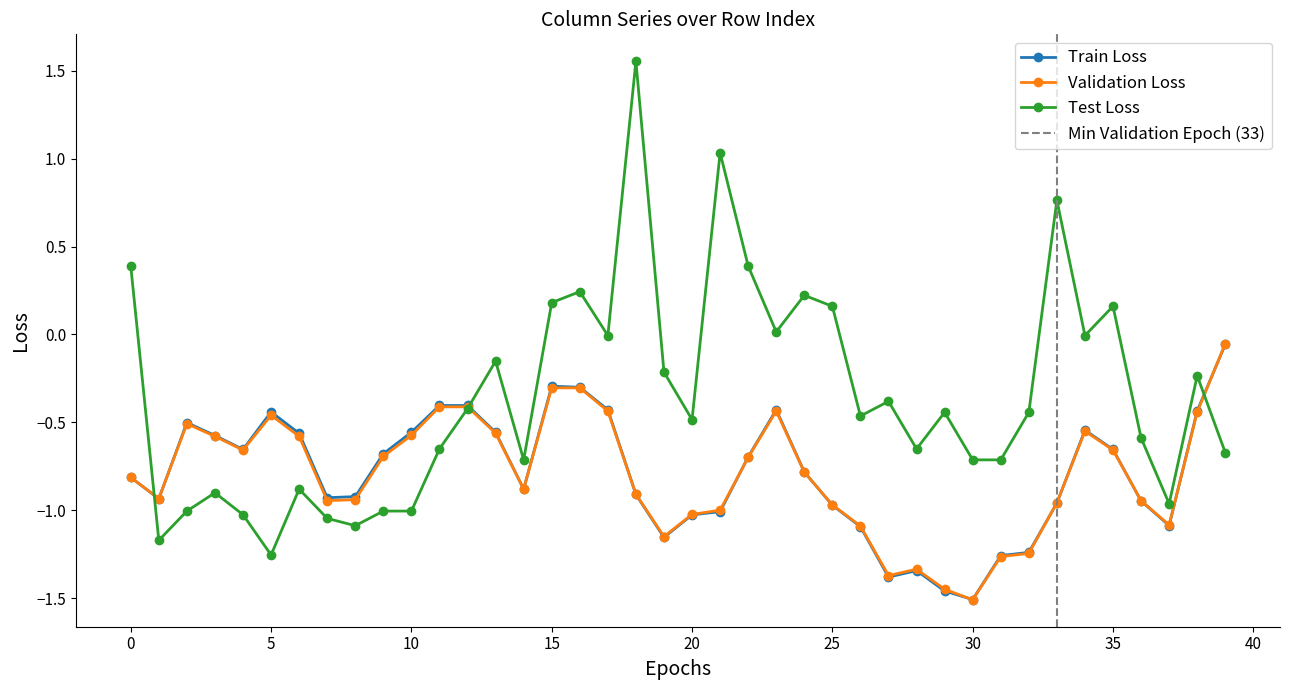

At which label does Test Loss reach its minimum?

5